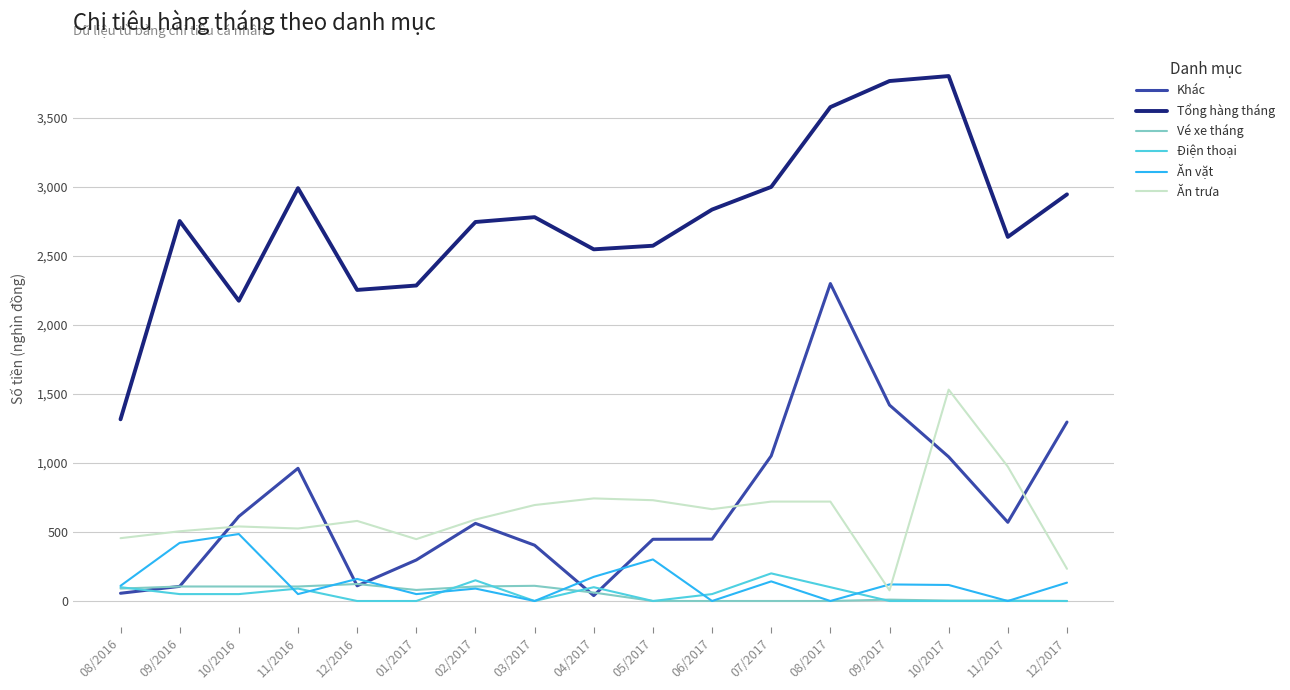

How many categories are shown in the chart?

17